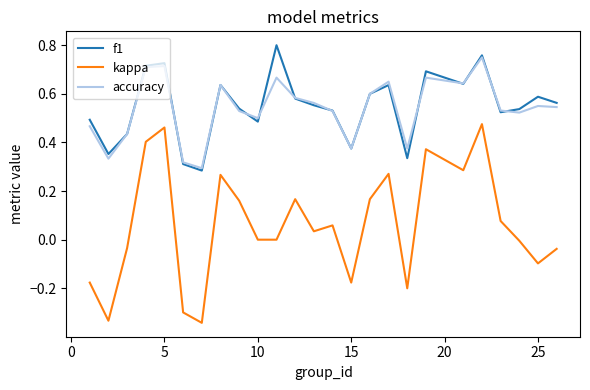

Which series has the largest range (max minus min)?

kappa